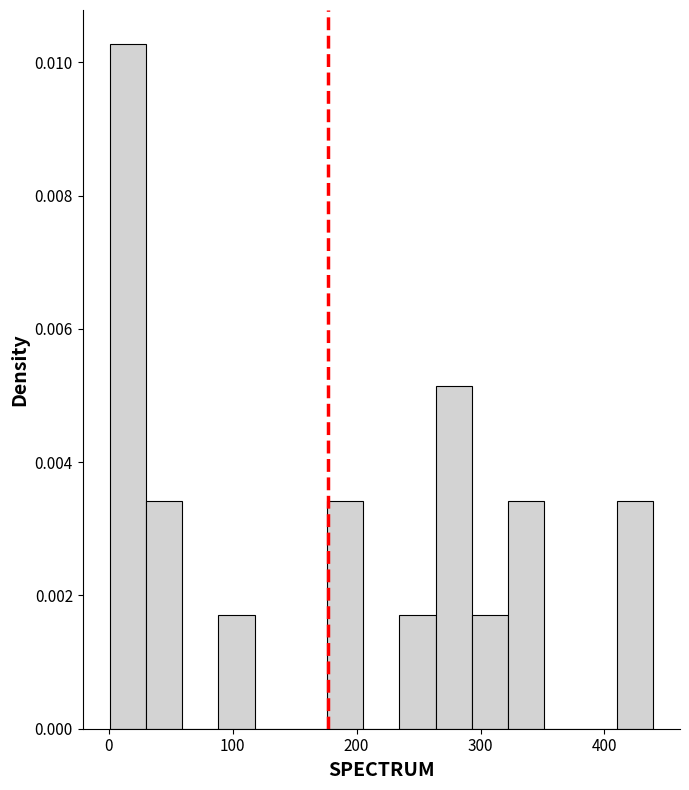

Around what value on the x-axis is the tallest bar? Give the approximate position of its centre, as read against the axis.

20